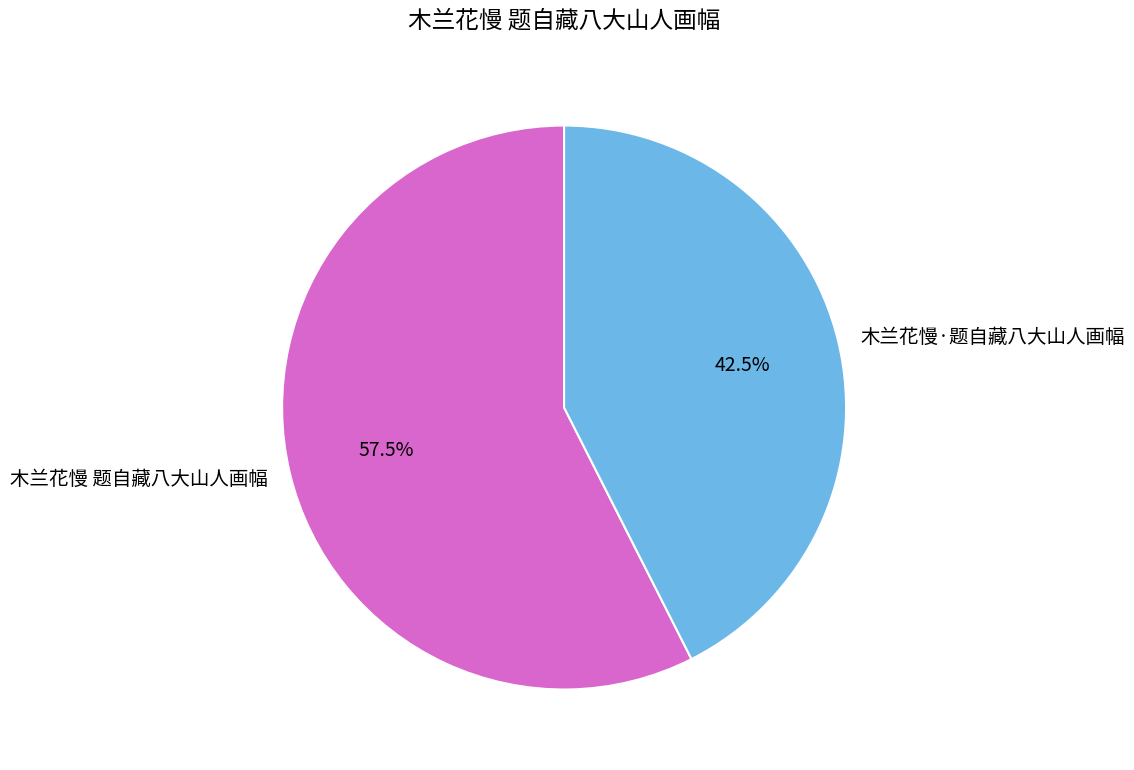

Rank the categories by value from lowest to highest.

木兰花慢·题自藏八大山人画幅, 木兰花慢 题自藏八大山人画幅